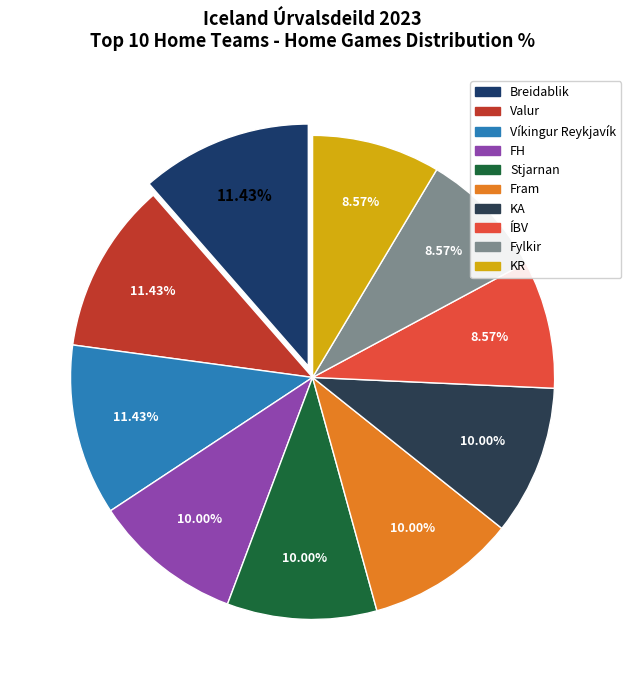

True or false: FH accounts for 10% of the total.

True